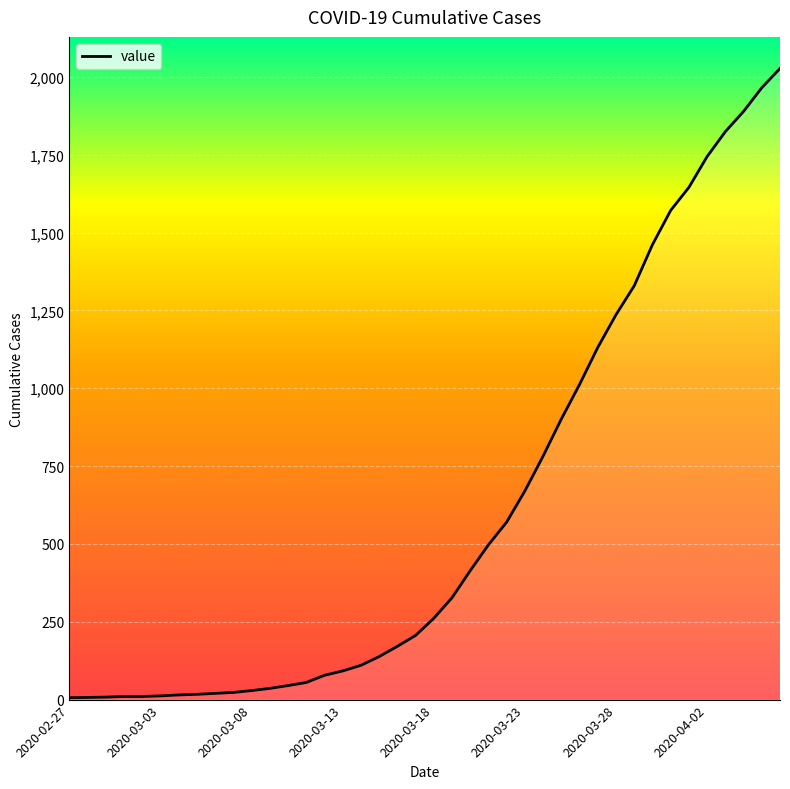

What is the maximum value shown in the chart?

2027